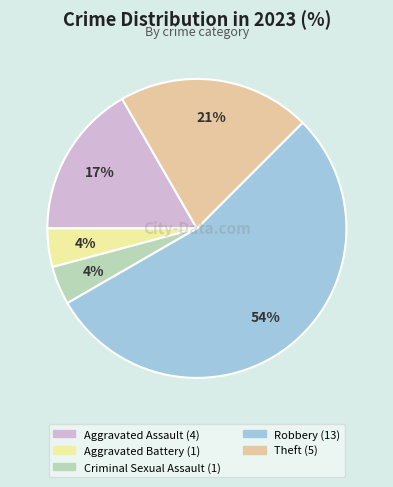

To the nearest percent, what is the average slice percentage?

20%